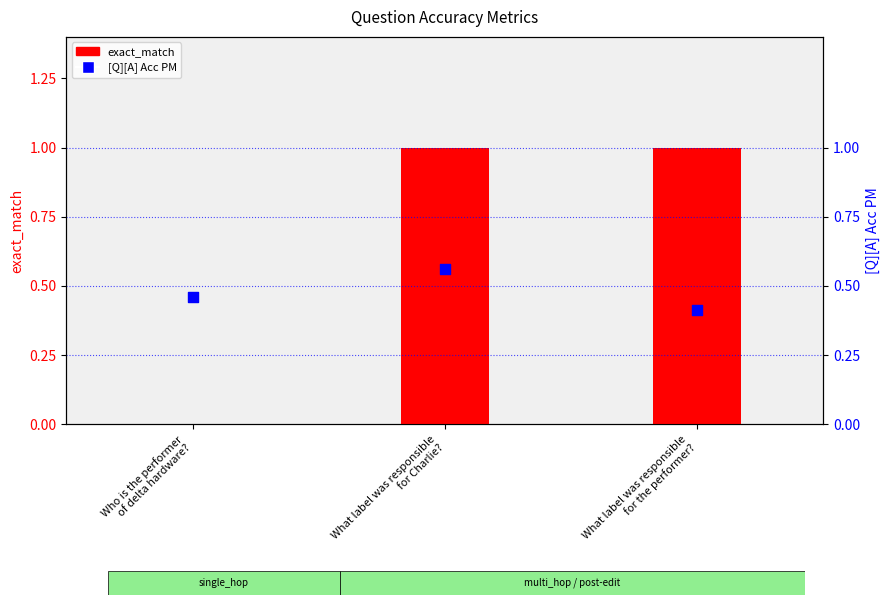

Is the value of exact_match at What label was responsible
for Charlie? greater than the value of [Q][A] Acc PM at What label was responsible
for the performer??

Yes